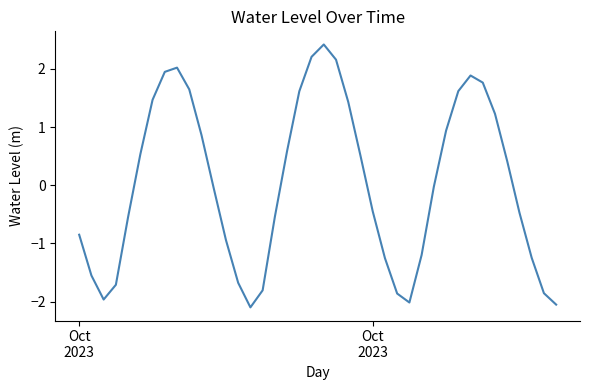

What is the minimum value shown in the chart?

-2.1